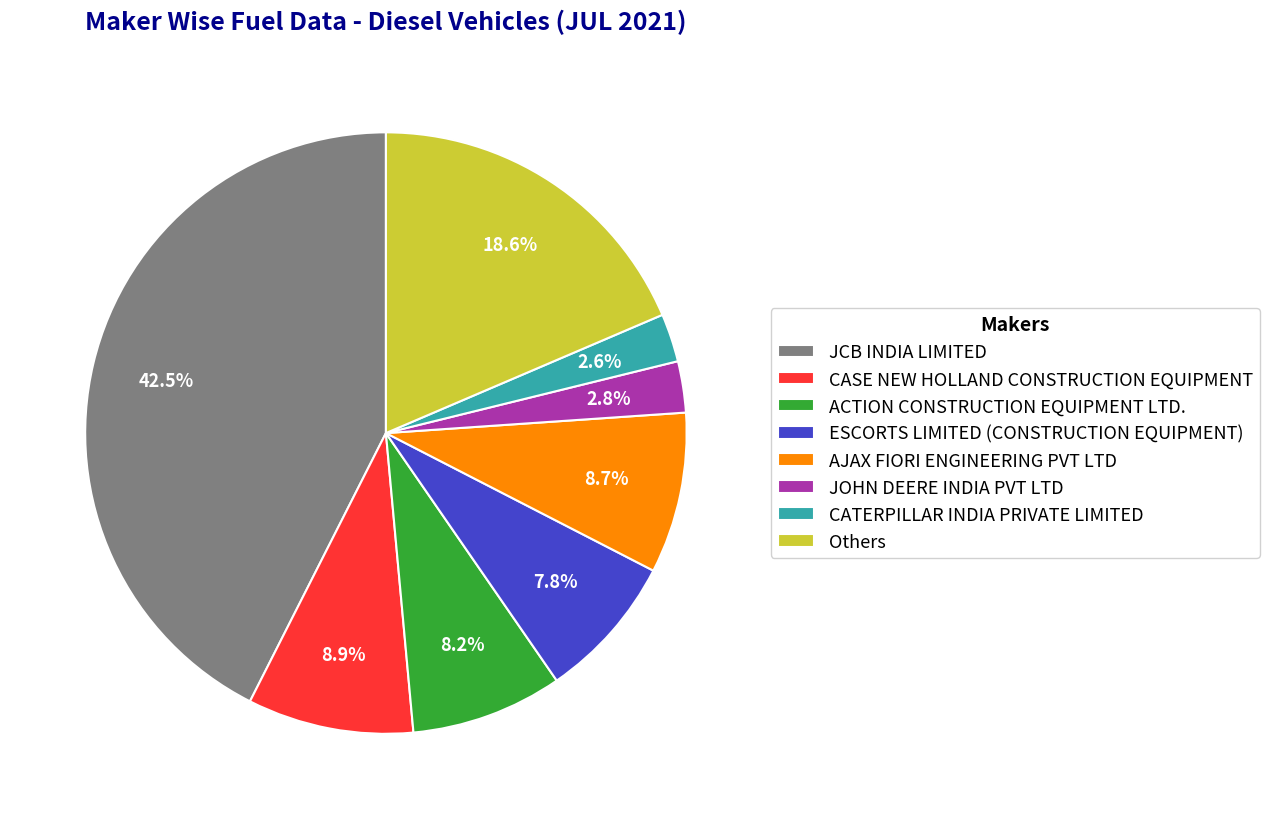

How many slices are in this pie chart?

8